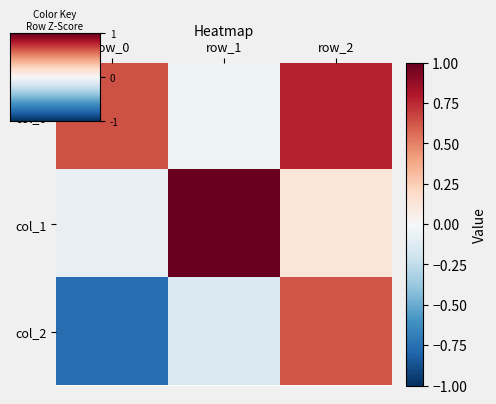

Which has a higher value, row_0 or row_2?

row_2